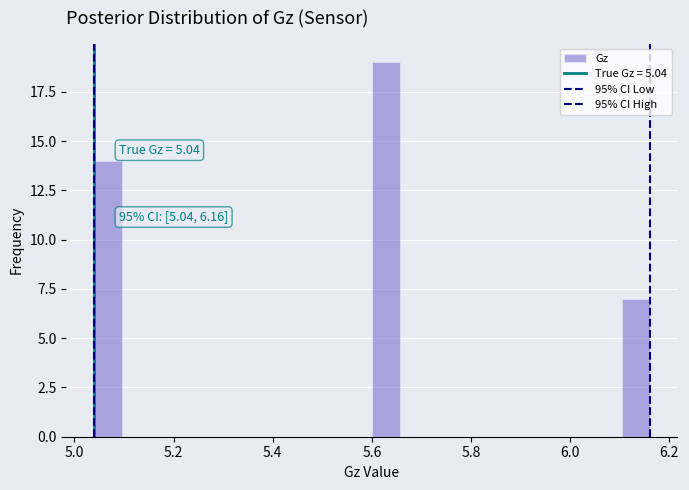

Read against the x-axis, roughly where is the centre of the tallest bar?

5.62